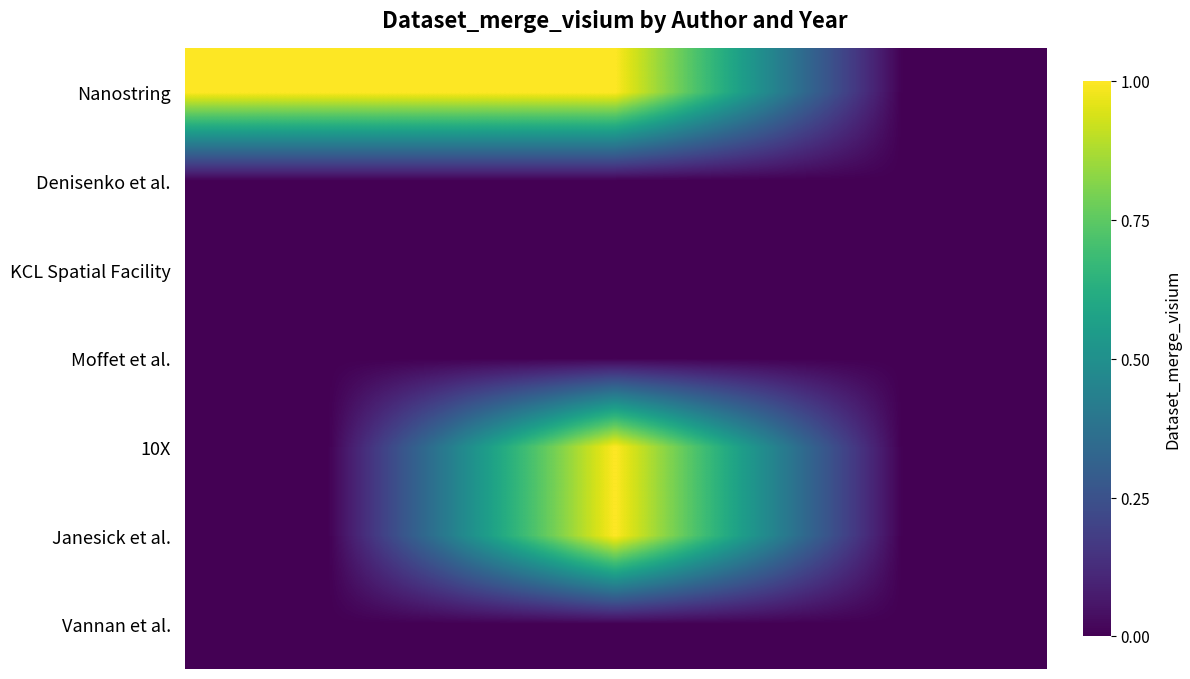

Rank the series by their maximum value, from lowest to highest.

Denisenko et al., KCL Spatial Facility, Moffet et al., Vannan et al., Nanostring, 10X, Janesick et al.